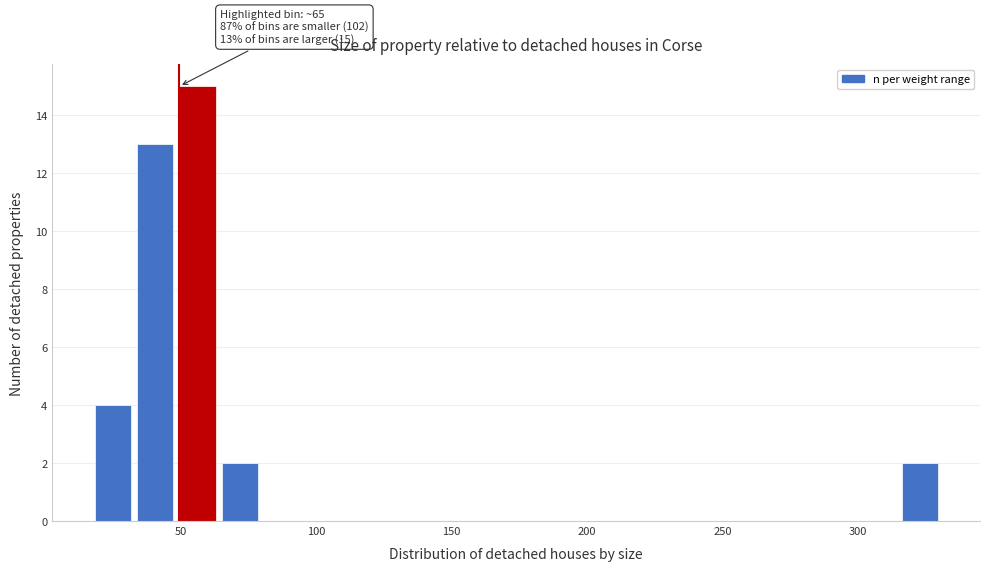

Around what value on the x-axis is the tallest bar? Give the approximate position of its centre, as read against the axis.

55